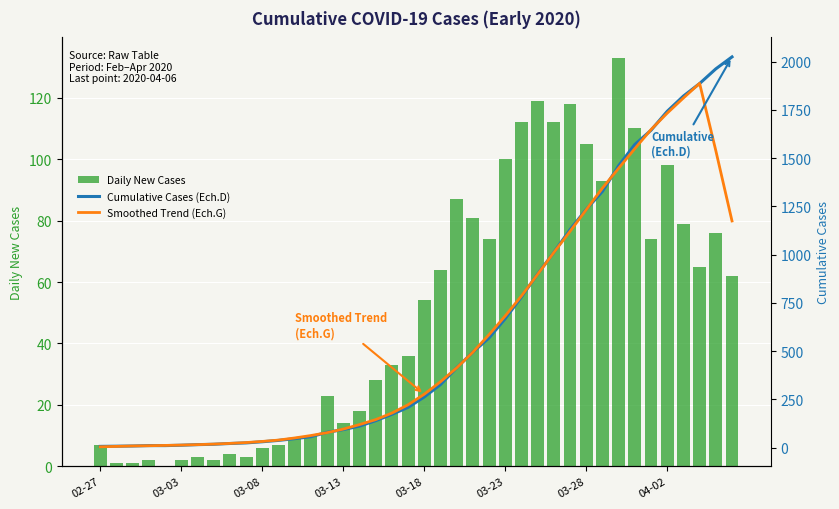

What is the greatest value displayed?

2025.0